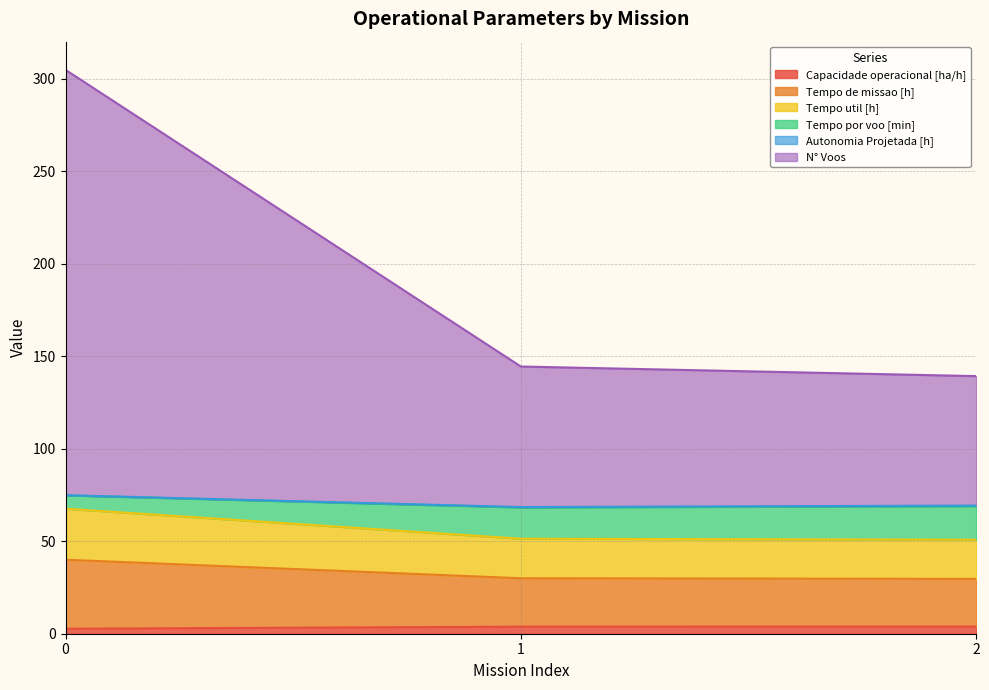

Does the chart display data point markers on the line(s)?

No